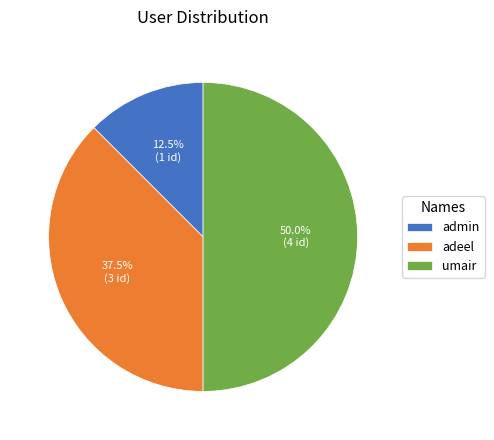

Does adeel represent more than half of the total?

No